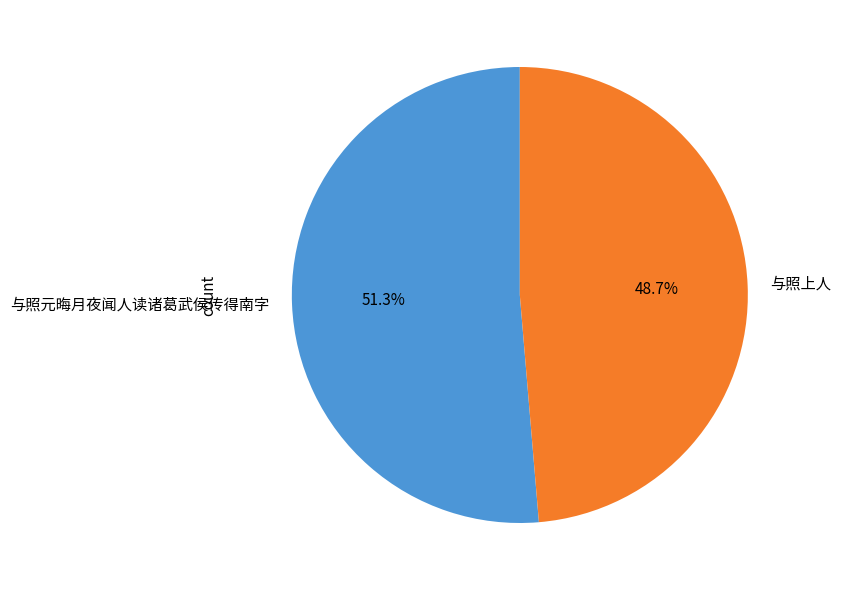

Between 与照元晦月夜闻人读诸葛武侯传得南字 and 与照上人, which is larger?

与照元晦月夜闻人读诸葛武侯传得南字